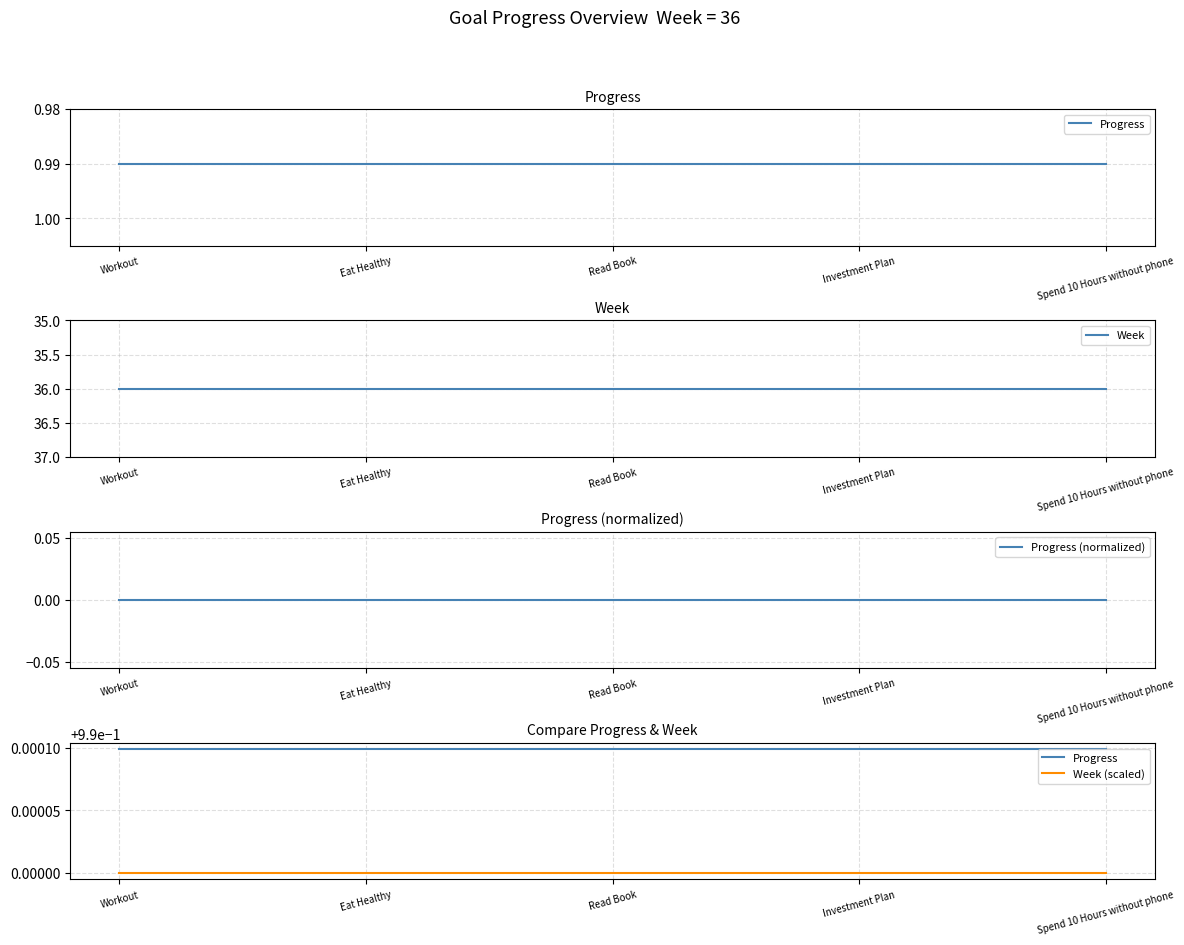

Which series has the widest spread of values?

Progress